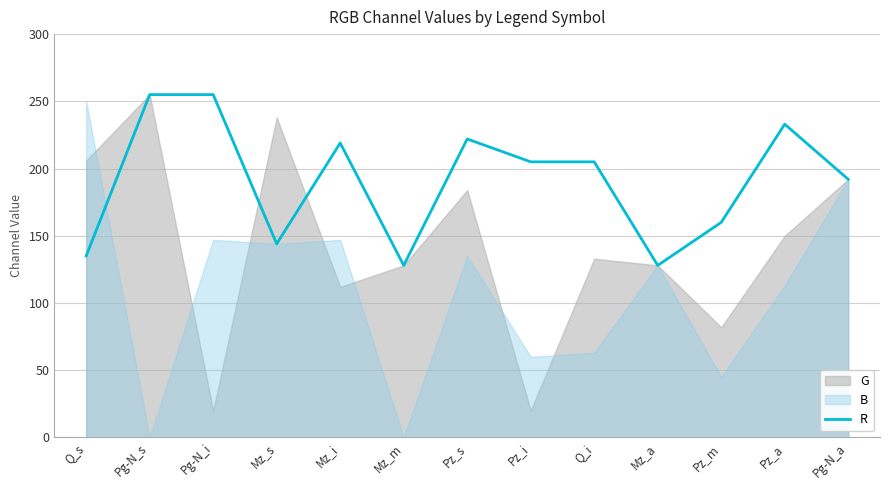

What is the label of the 6th point from the right?

Pz_i